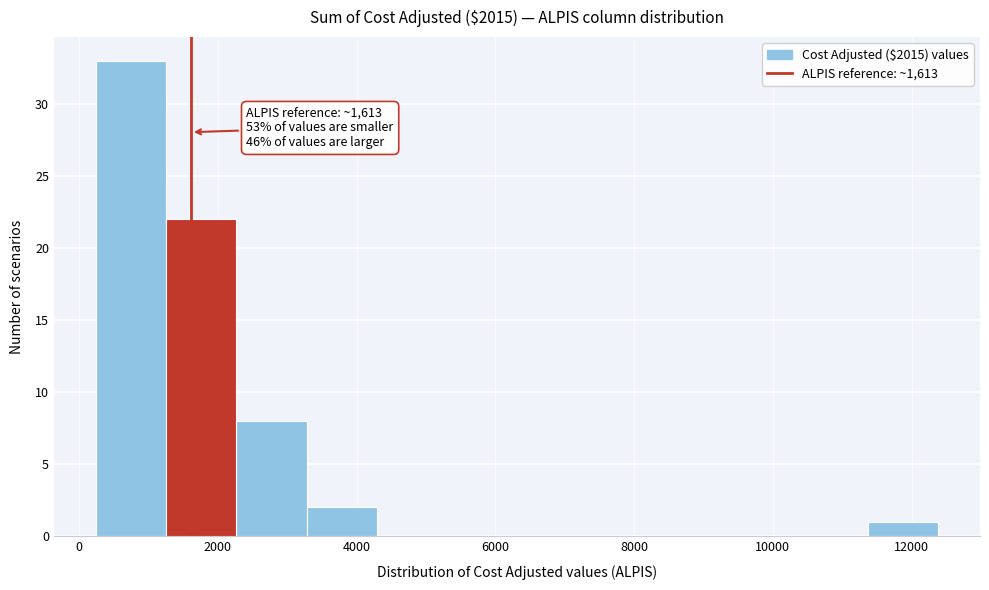

Over which range of the x-axis is the bar tallest?

200 to 1200